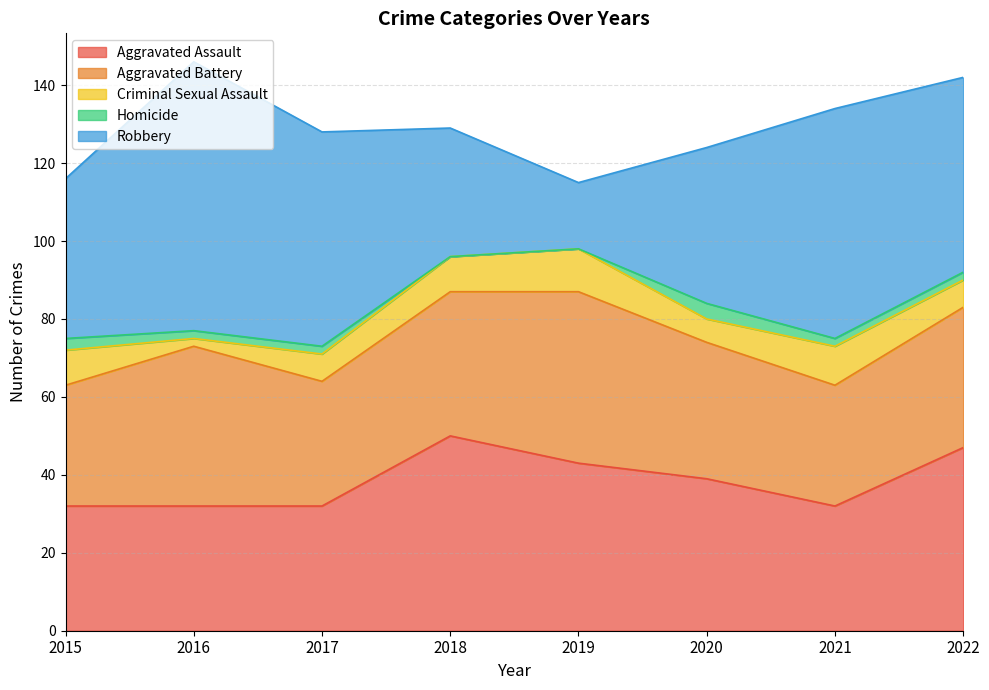

Rank the series by their maximum value, from highest to lowest.

Robbery, Aggravated Assault, Aggravated Battery, Criminal Sexual Assault, Homicide